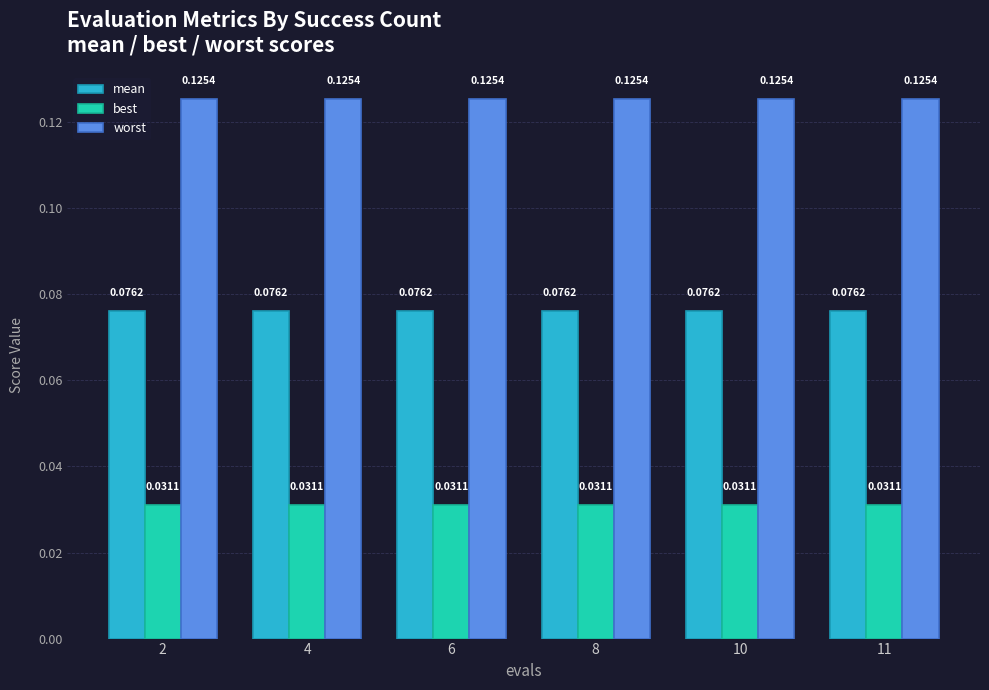

What are all the series names shown in the legend?

mean, best, worst